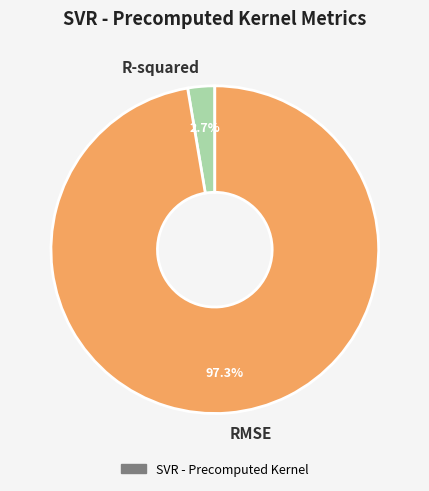

To the nearest percent, what percentage of the pie is R-squared?

3%